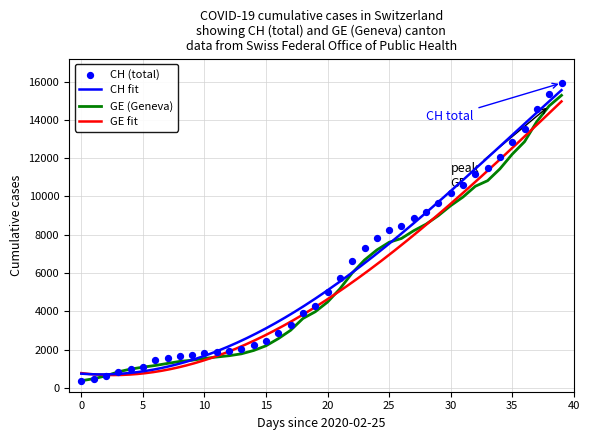

Which series has the largest Y range (max minus min)?

CH